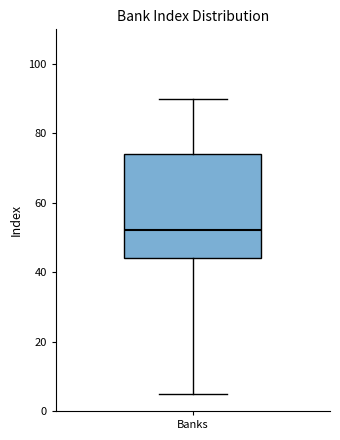

Read this box plot against the y-axis: the position of the median line, the range covered by the box, and the ends of both whiskers. The values are not printed on the chart, so give them approximately, as read against the axis.

median 52, box 44 to 74, whiskers 6 to 90